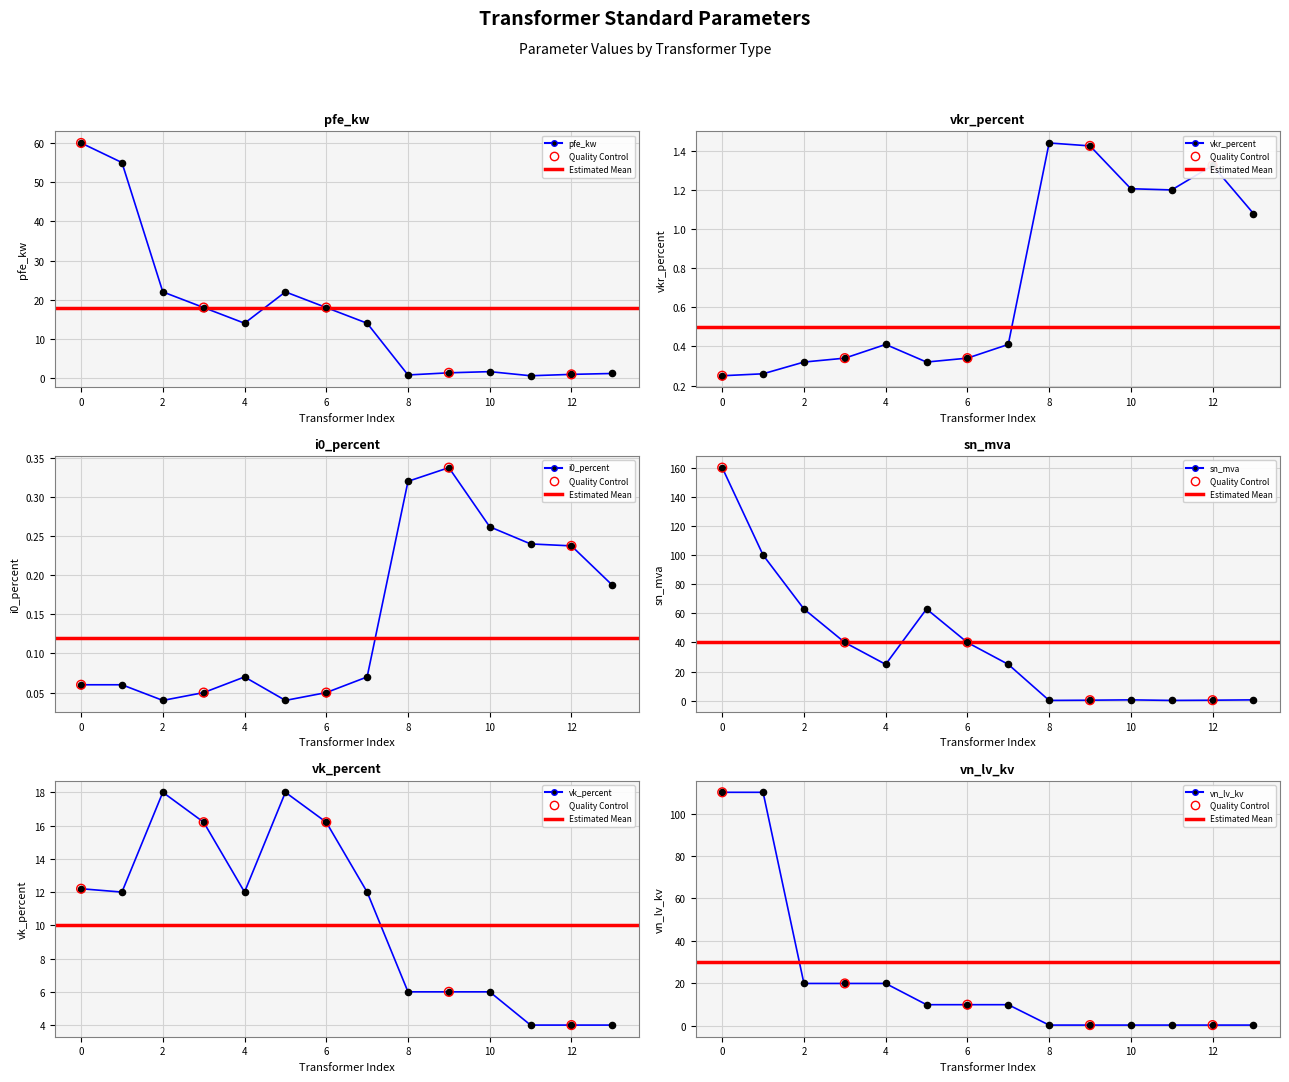

Which series reaches the minimum Y coordinate?

i0_percent